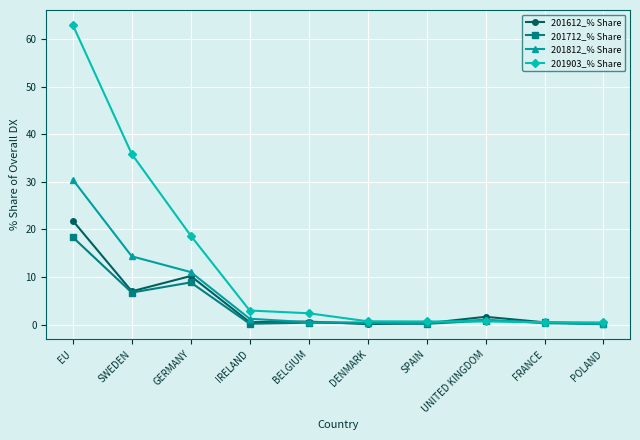

Is the value of 201612_% Share at GERMANY greater than the value of 201903_% Share at GERMANY?

No